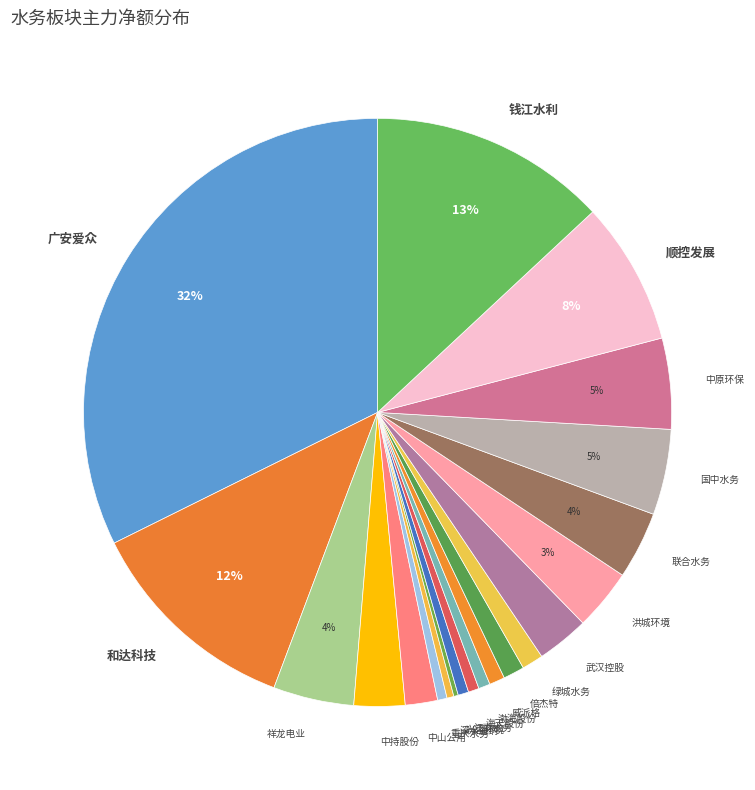

Is it true that 国中水务 is 5% of the pie?

True